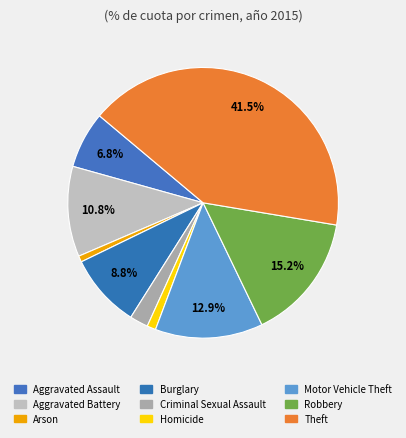

Count the number of slices in the pie.

9